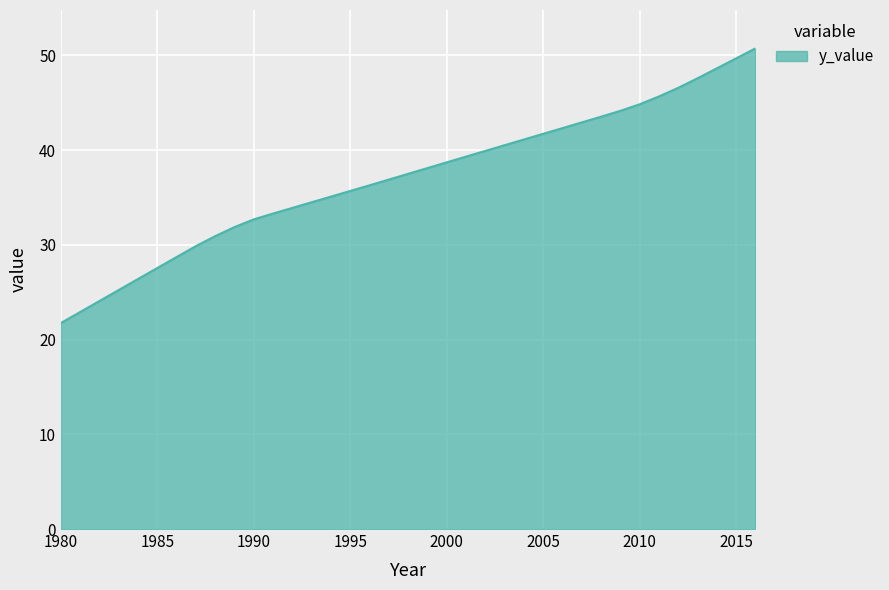

What is the smallest value displayed?

21.8